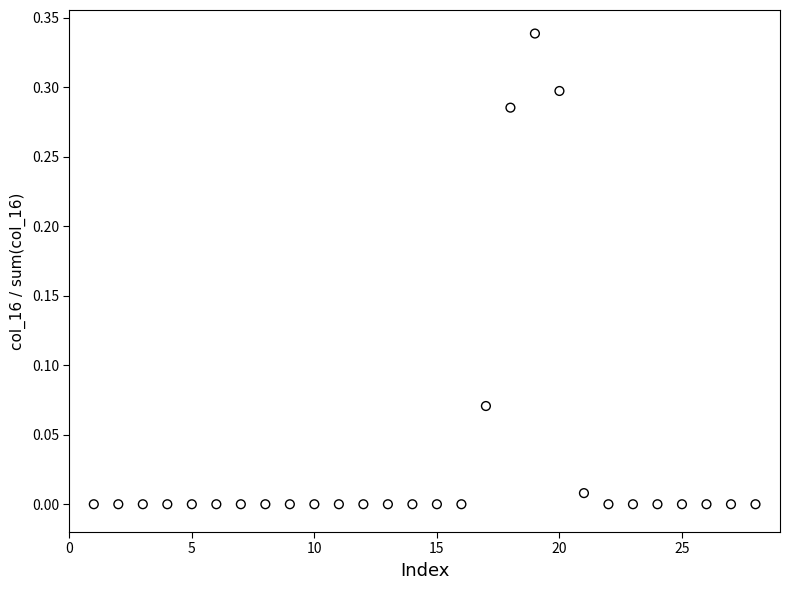

What is the range of X values (max minus min)?

27.0